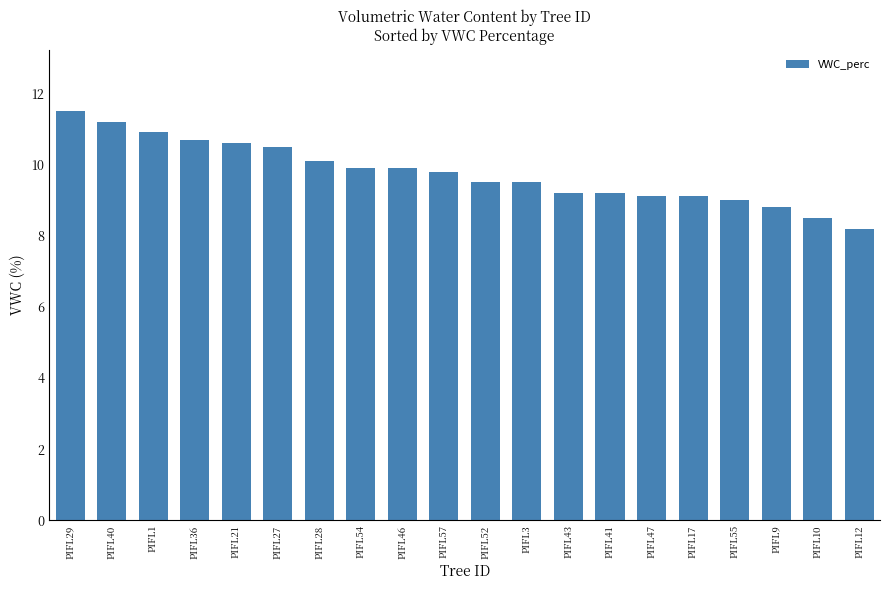

What is the average value?

9.8